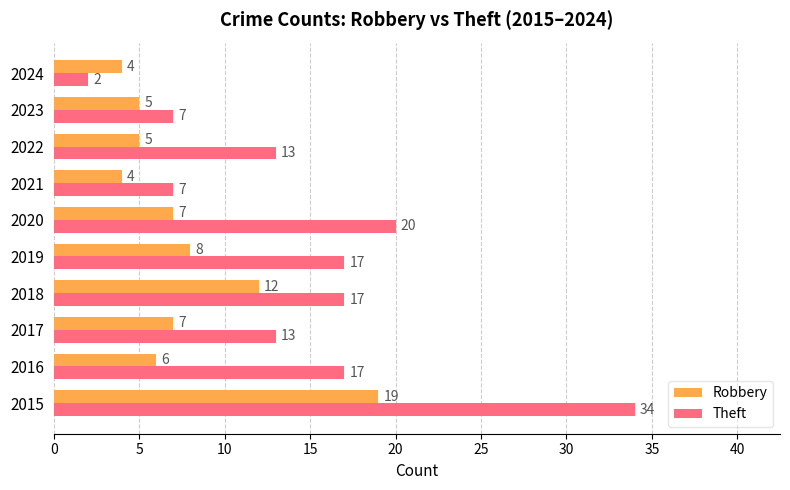

What is the average value of the Robbery series?

8